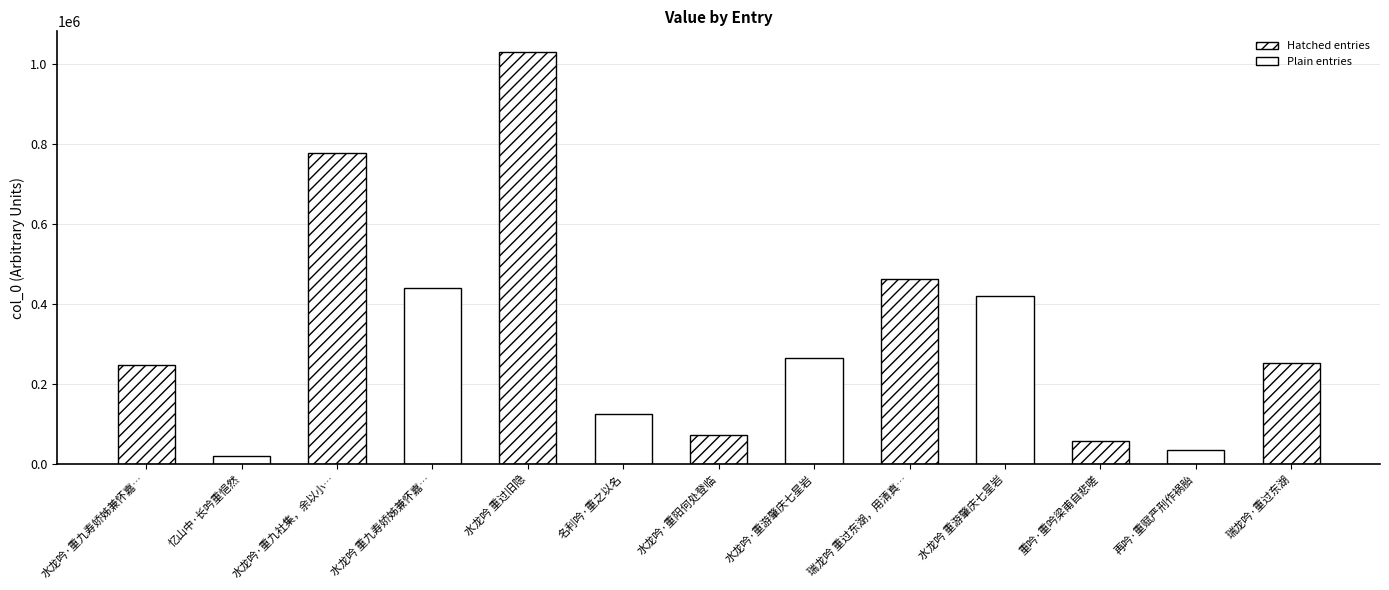

What is the difference between the values at 水龙吟·重九社集，余以小病未往。澄宇待拾得画字 and 重吟·重吟梁甫自悲嗟?

719335